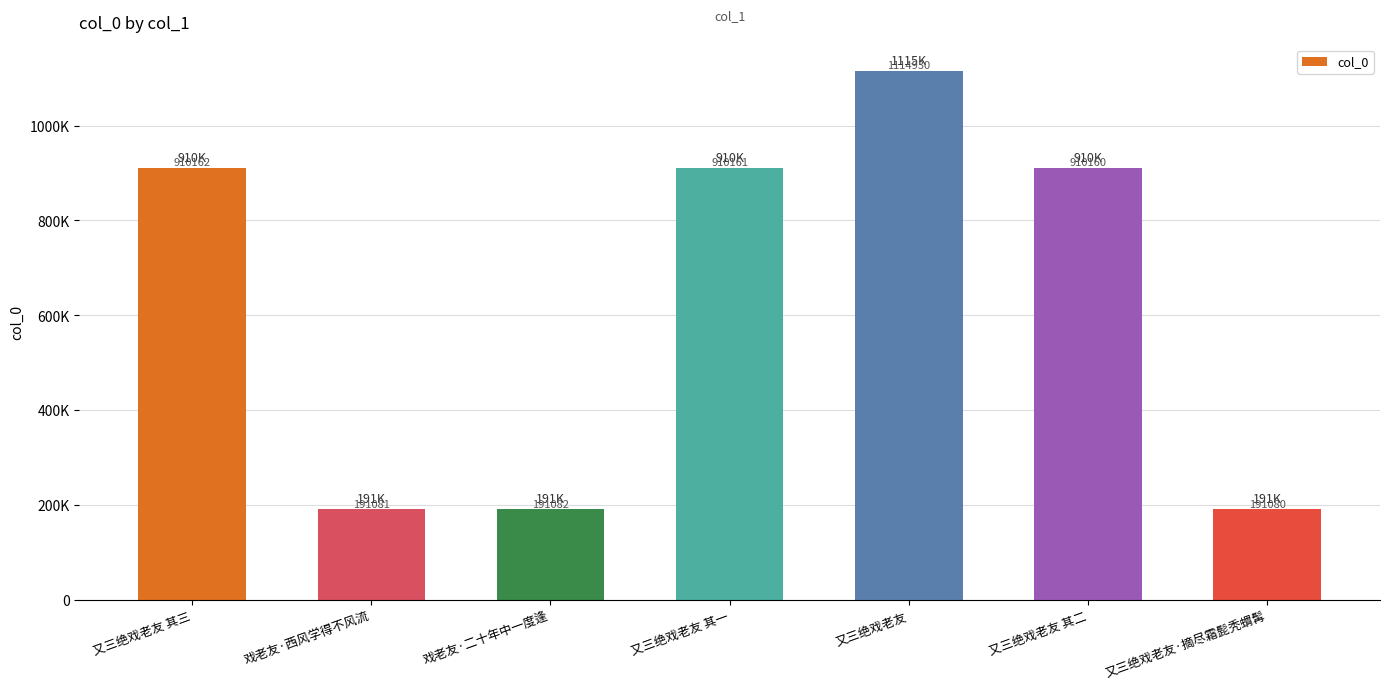

At which category does the chart reach its minimum across all series?

又三绝戏老友·摘尽霜髭秃蝟髯